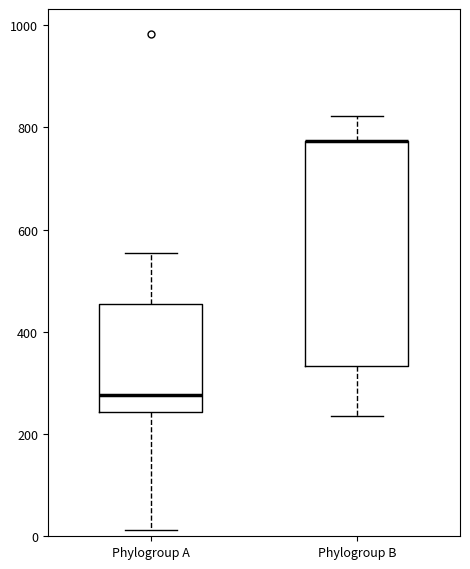

Where does the upper whisker of the box for Phylogroup B end on the y-axis? The values are not printed on the chart, so give them approximately, as read against the axis.

820